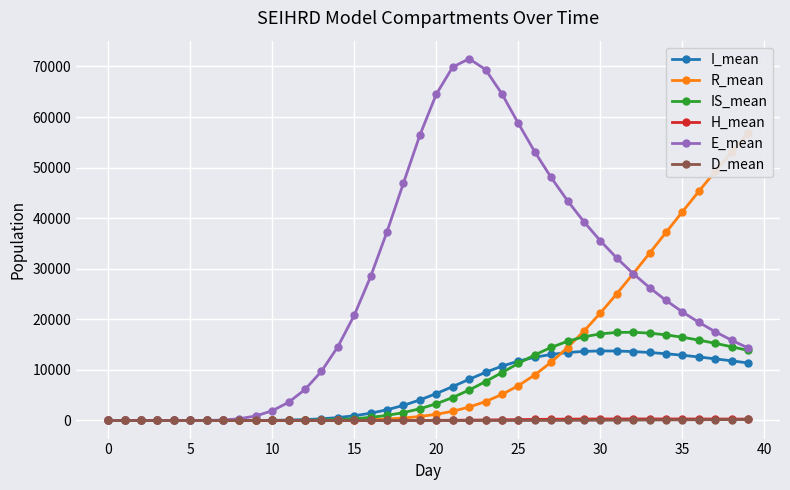

How many values in the R_mean series exceed 1220?

20